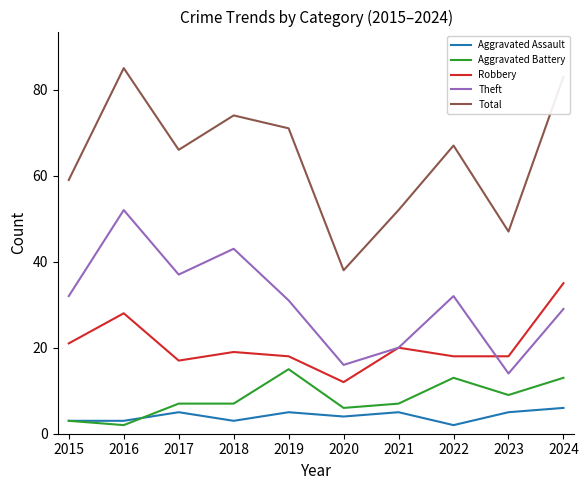

Where is the first local minimum for Total?

2017